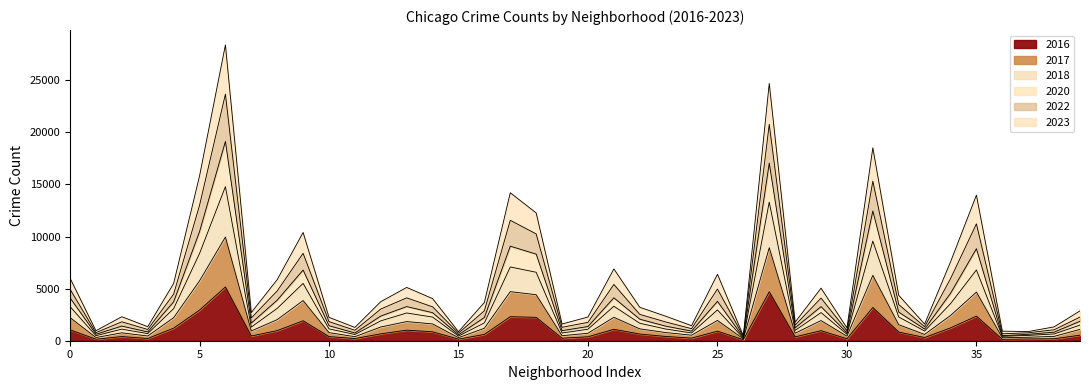

How many distinct data groups are displayed?

6